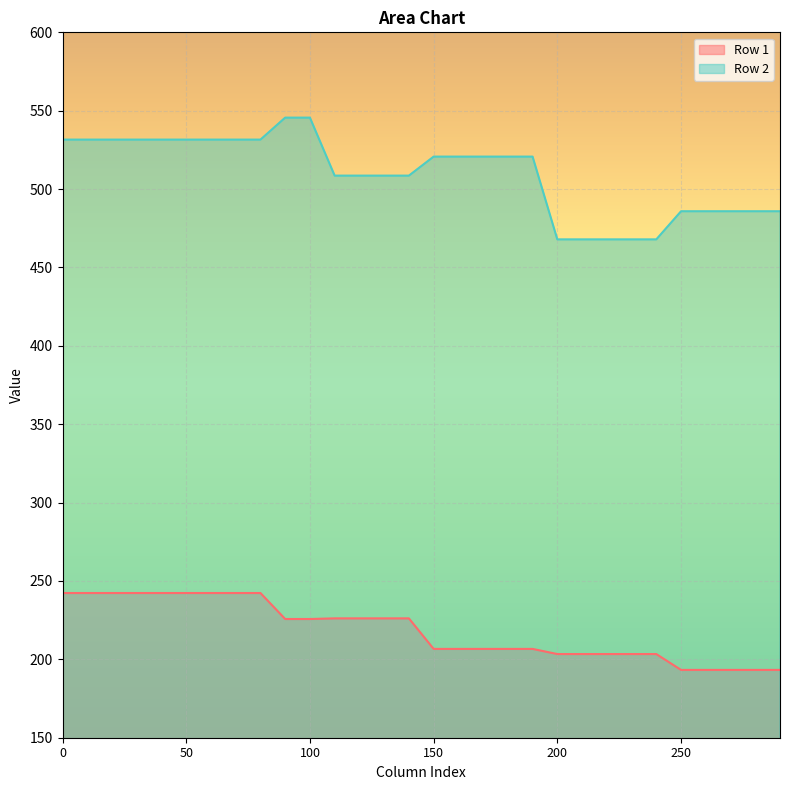

What is the average value of the Row 1 series?

218.4